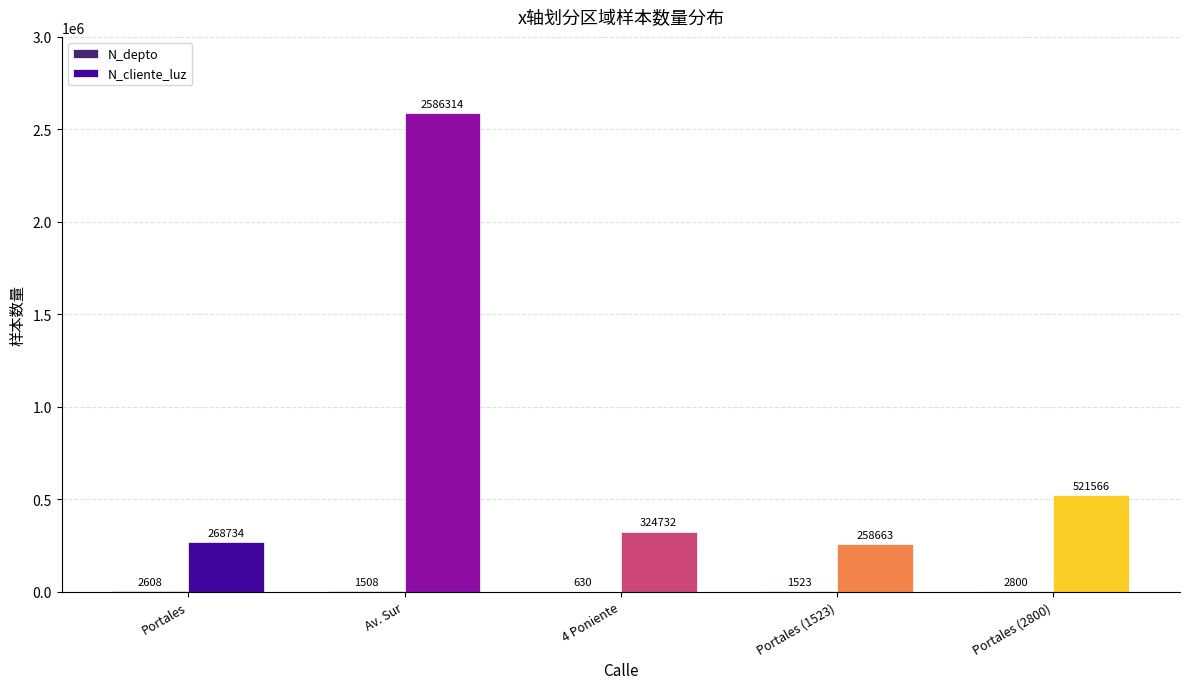

Which category has the highest value across all series?

Av. Sur